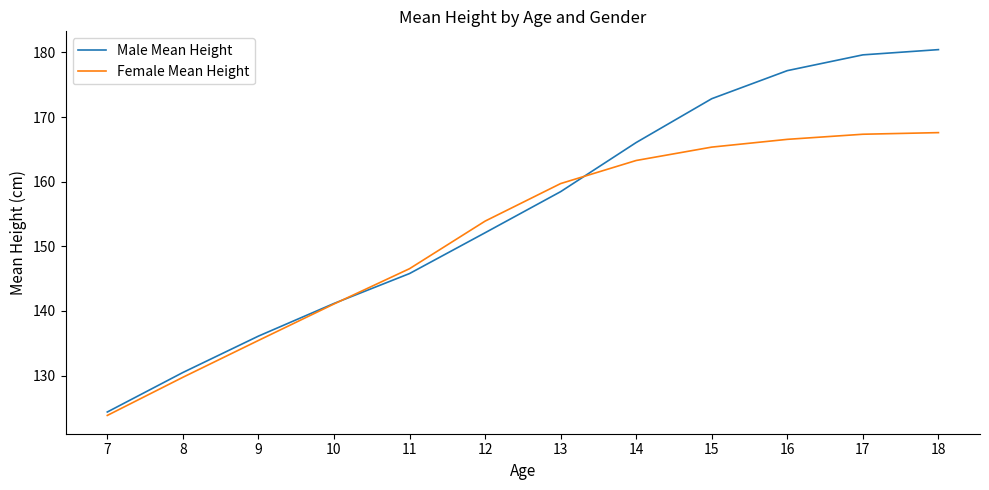

List the series in order of their peak value, highest first.

Male Mean Height, Female Mean Height